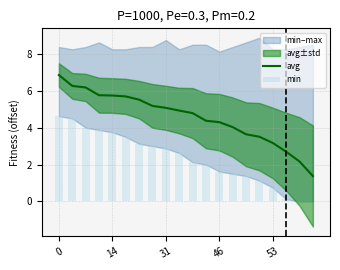

What is the label of the 8th bar from the left?

7